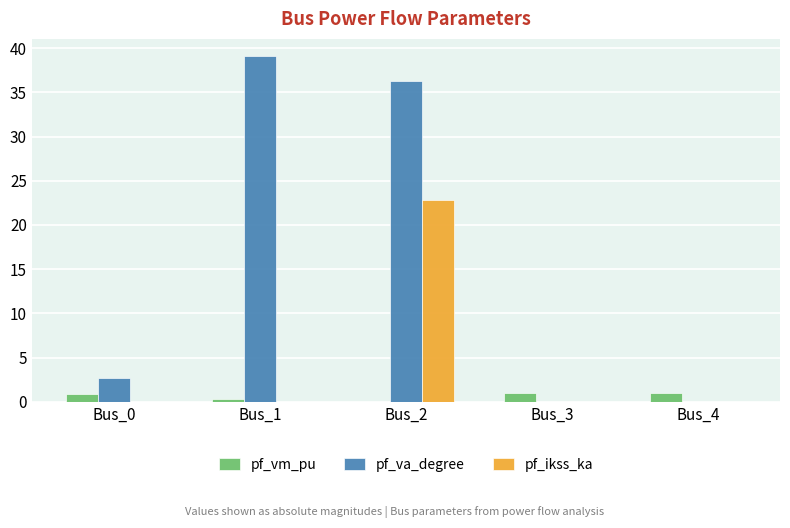

Which category has the highest value across all series?

Bus_1